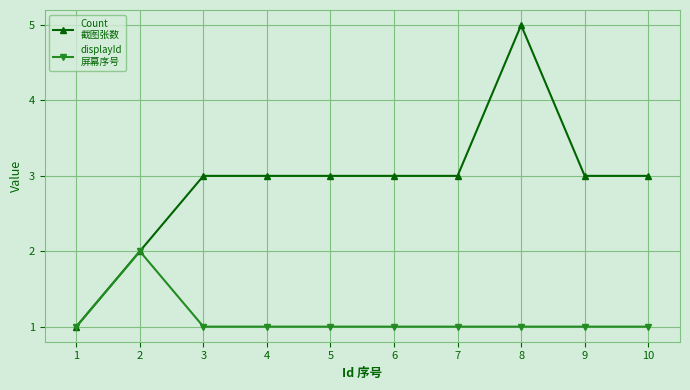

What is the total value across all series at 3?

4